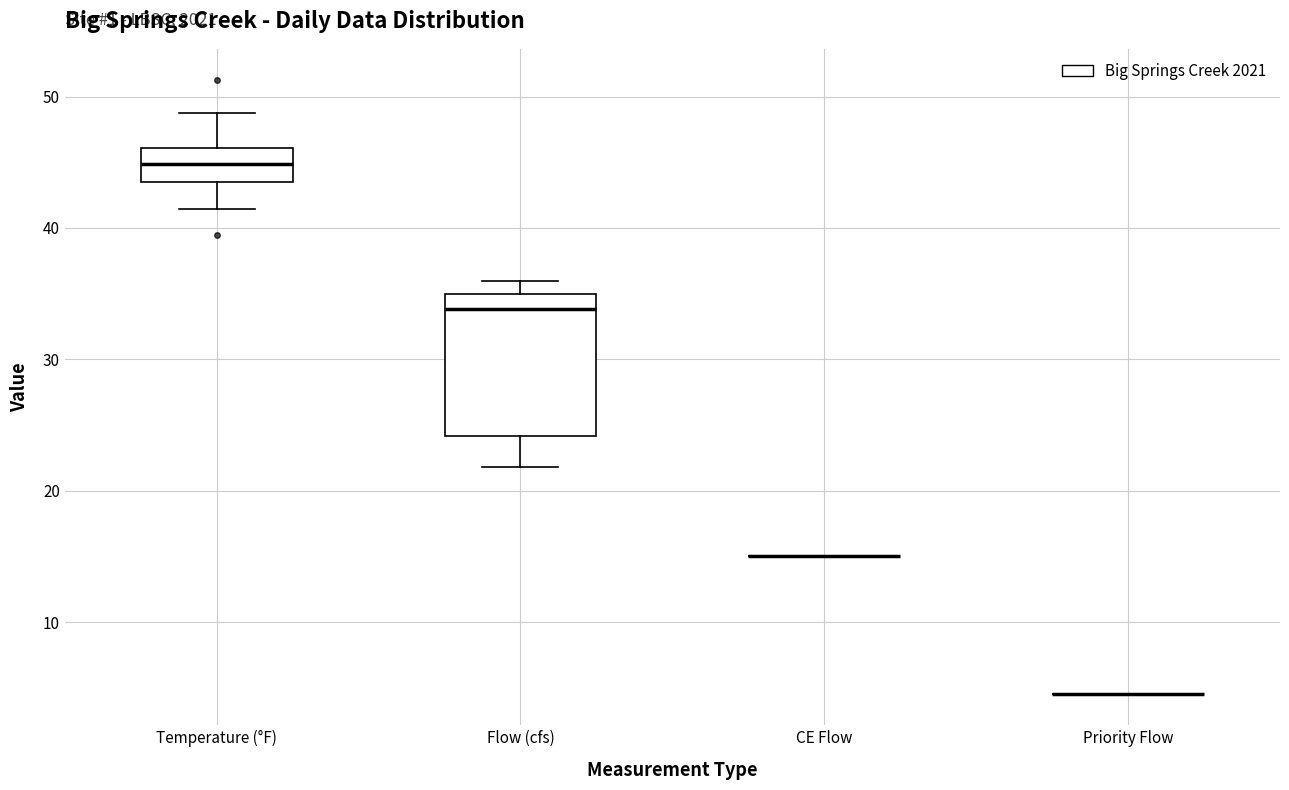

Reading left to right, transcribe this box plot: for each box, give where its median line is, the range the box spans, and where its two whiskers end, as read against the y-axis. The values are not printed on the chart, so give them approximately, as read against the axis.

Temperature (°F): median 45, box 43 to 46, whiskers 41 to 49
Flow (cfs): median 34, box 24 to 35, whiskers 22 to 36
CE Flow: box collapsed to a line at 15, whiskers 15 to 15
Priority Flow: box collapsed to a line at 5, whiskers 5 to 5